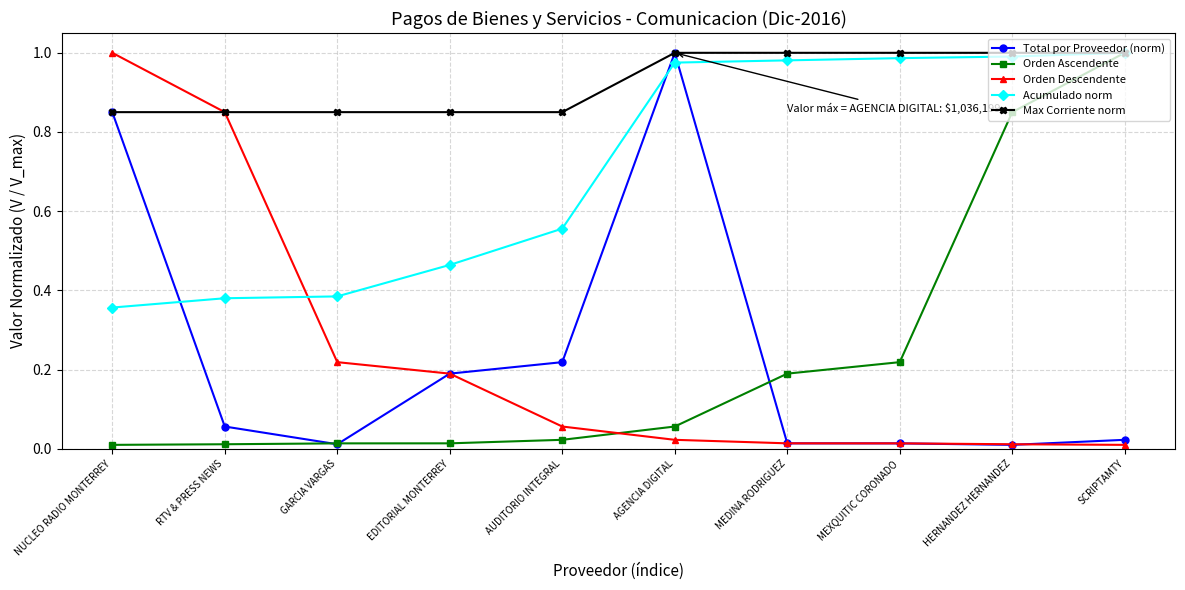

What position from the left is AGENCIA DIGITAL?

6